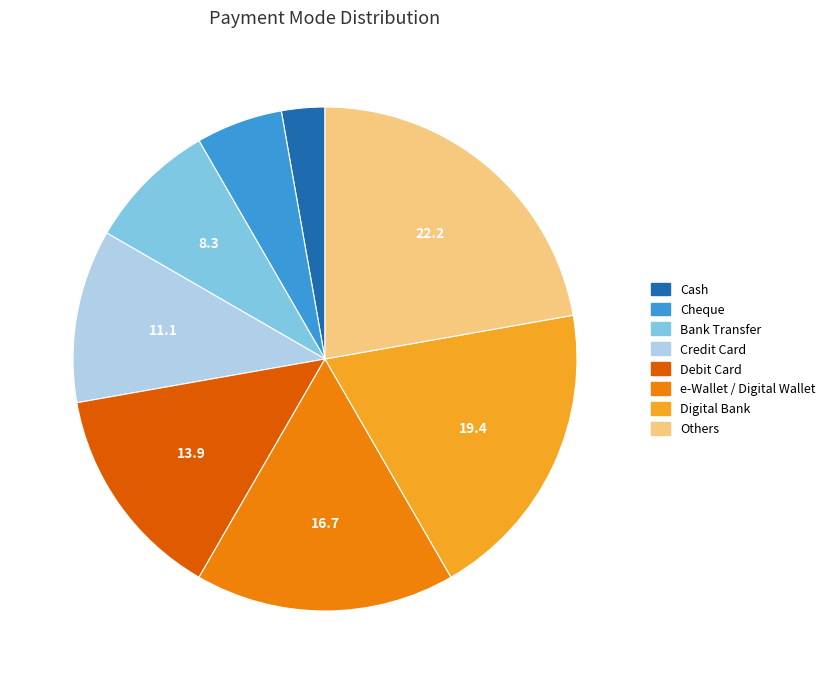

Count the number of slices in the pie.

8